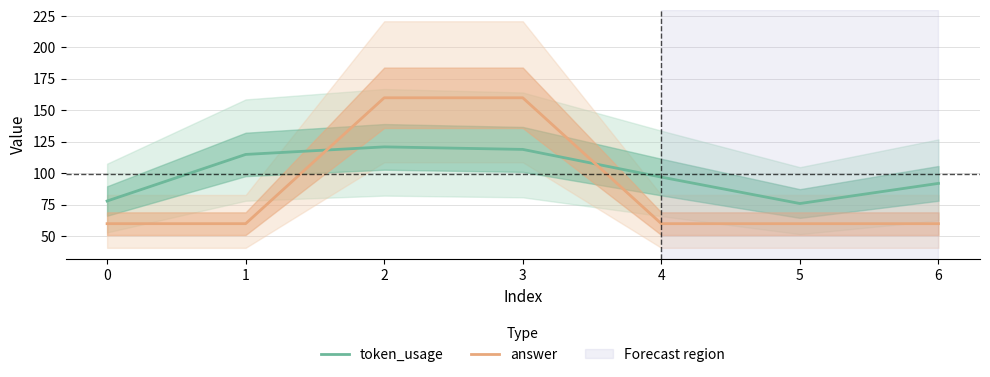

What is the value of the answer point at the 3rd from the left?

160